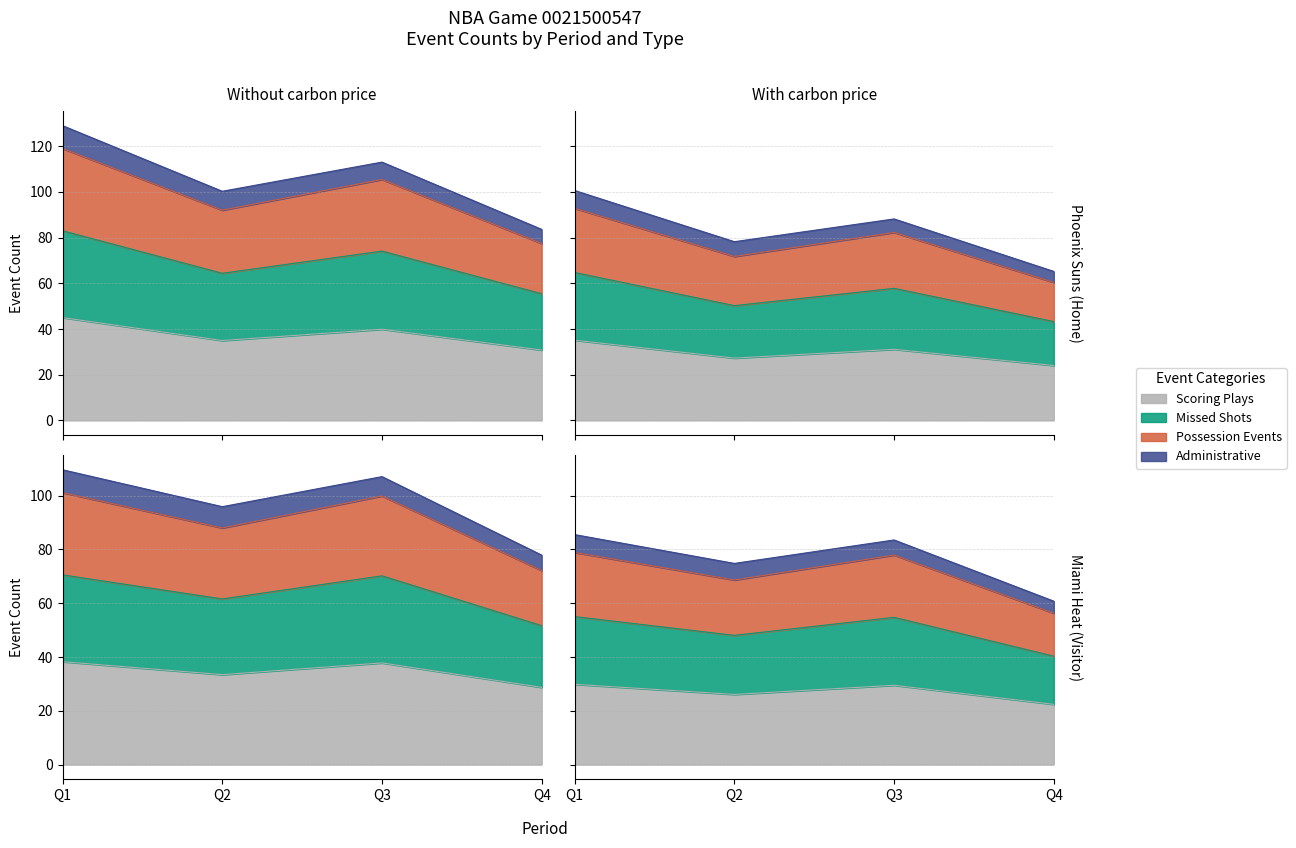

At which category is the sum across all series the highest?

Q1